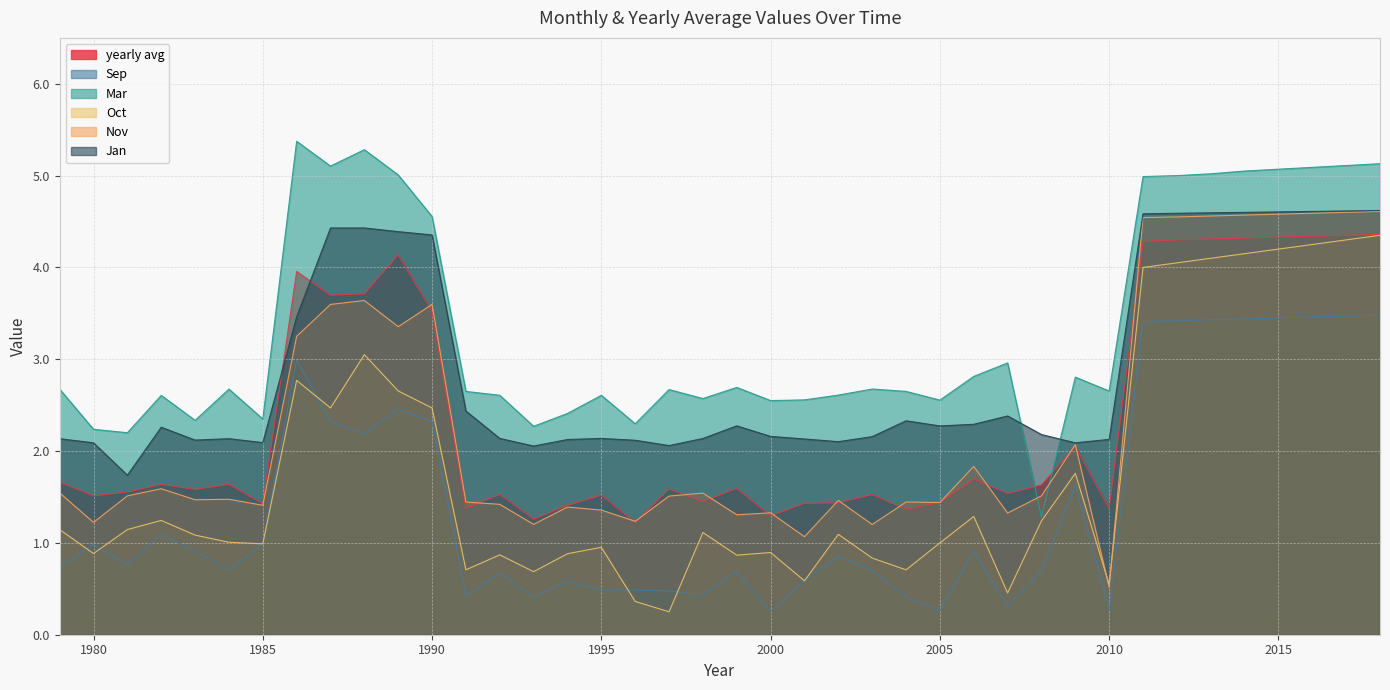

How many interior local valleys does the Mar series have?

11